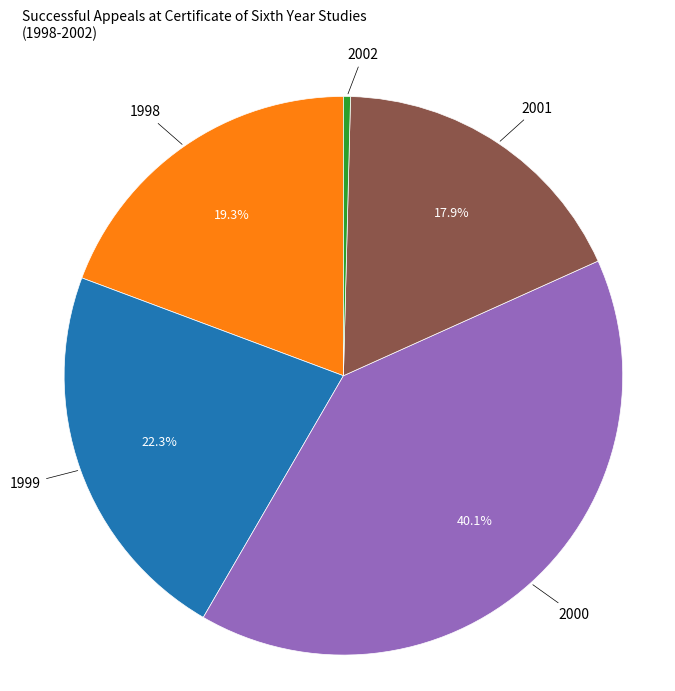

Which has a higher value, 2000 or 2001?

2000